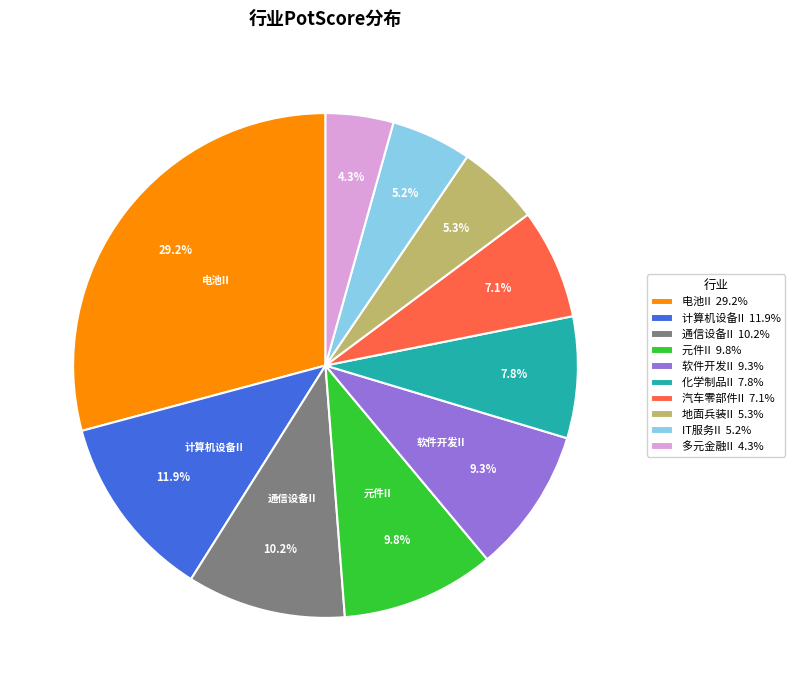

To the nearest percent, what is the difference between the largest and smallest slice percentages?

25%